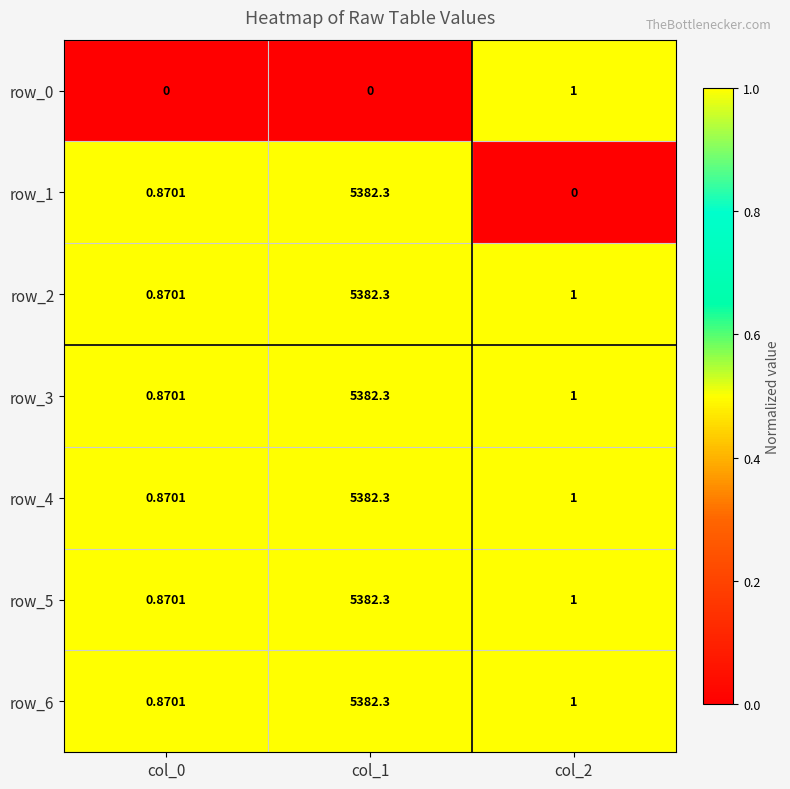

At how many categories does at least one series exceed 0?

3